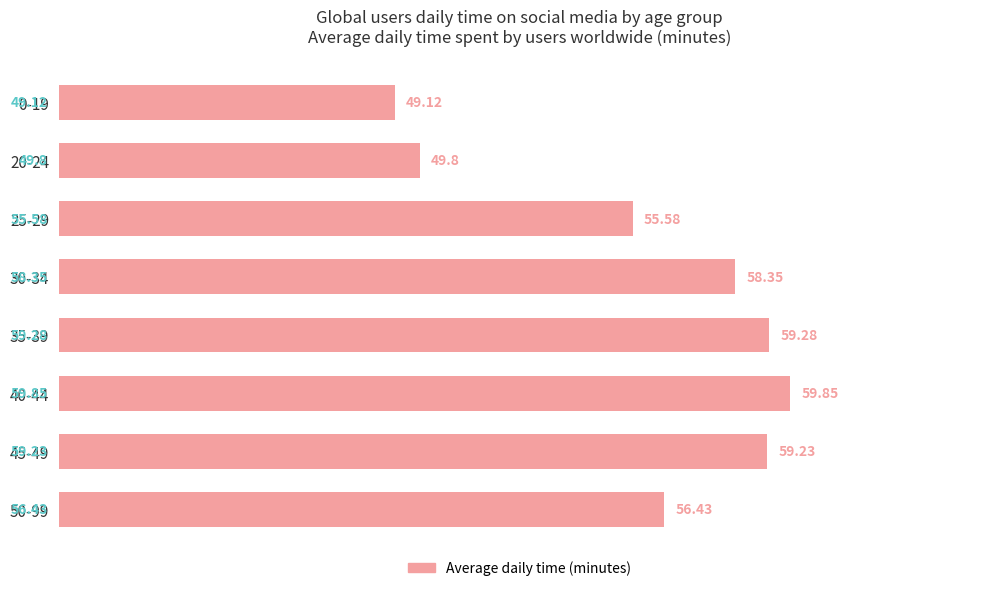

Rank the categories by value from lowest to highest.

0-19, 20-24, 25-29, 50-99, 30-34, 45-49, 35-39, 40-44